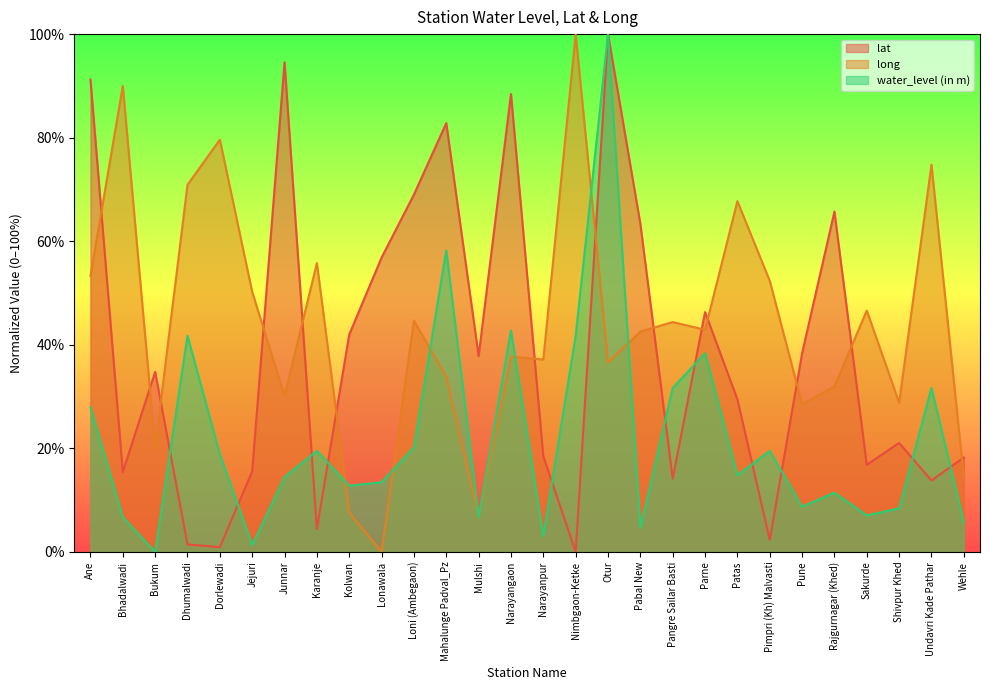

Is it true that water_level (in m) equals 34.3 at Karanje?

False